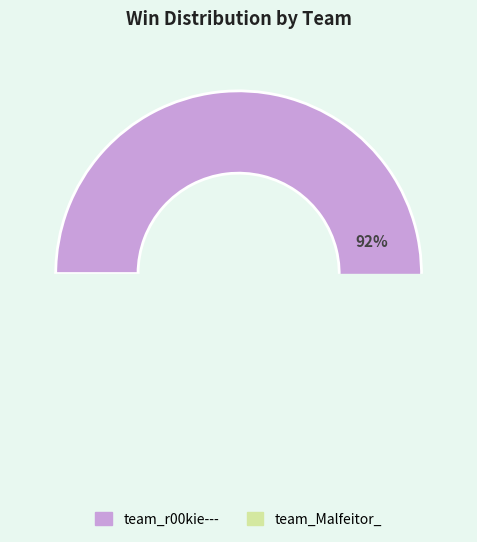

What percentage is the team_r00kie--- slice, to the nearest percent?

92%